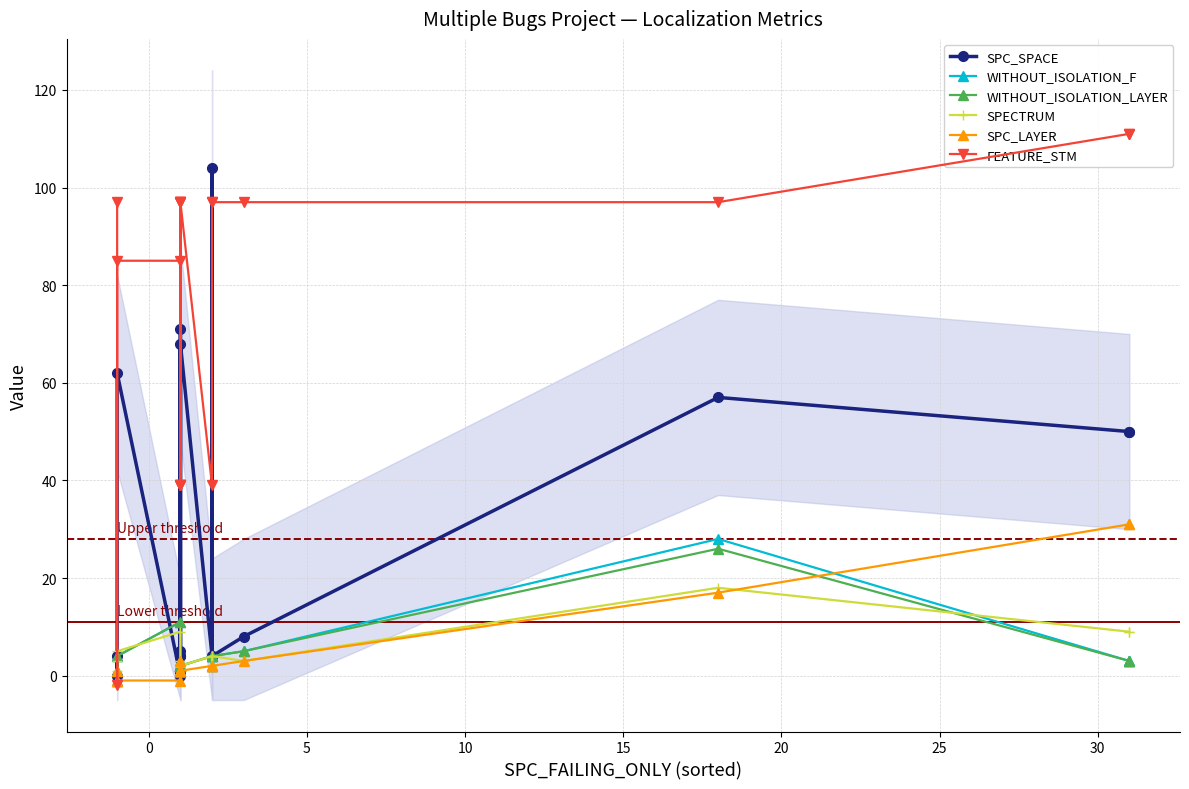

What is the value of the SPECTRUM point at the 9th from the left?

2